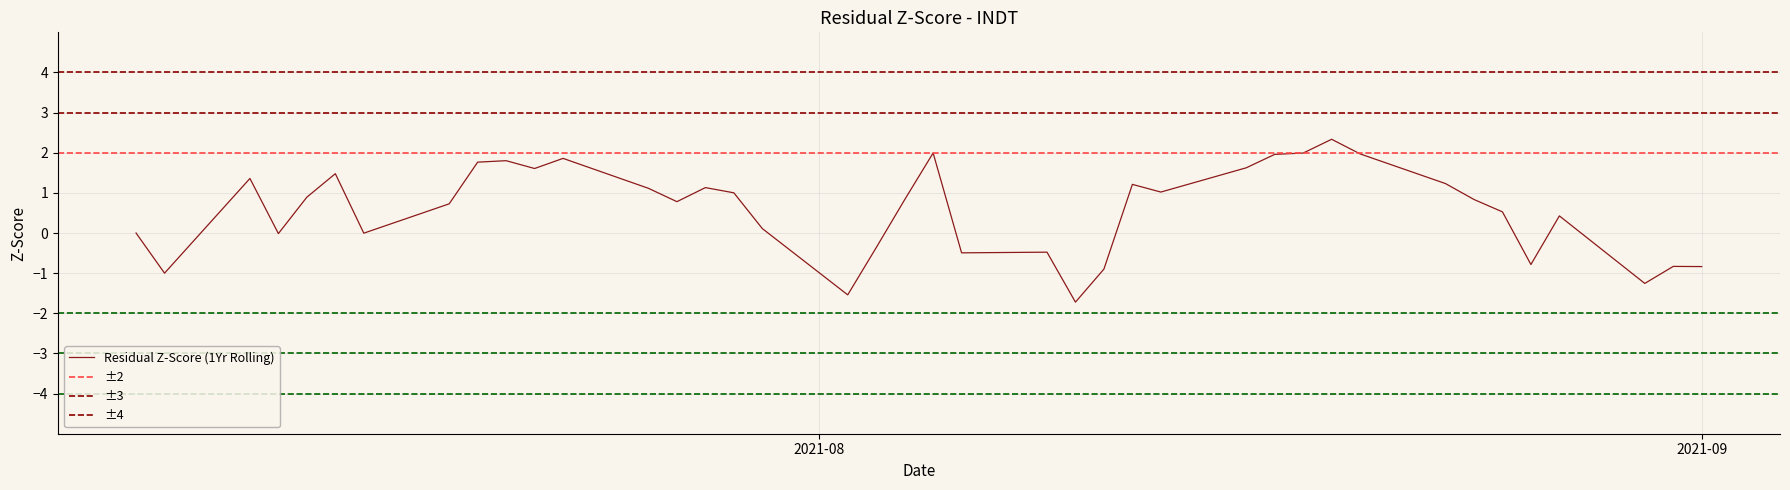

What is the ratio of the value at 22 to the value at 29?

1.0